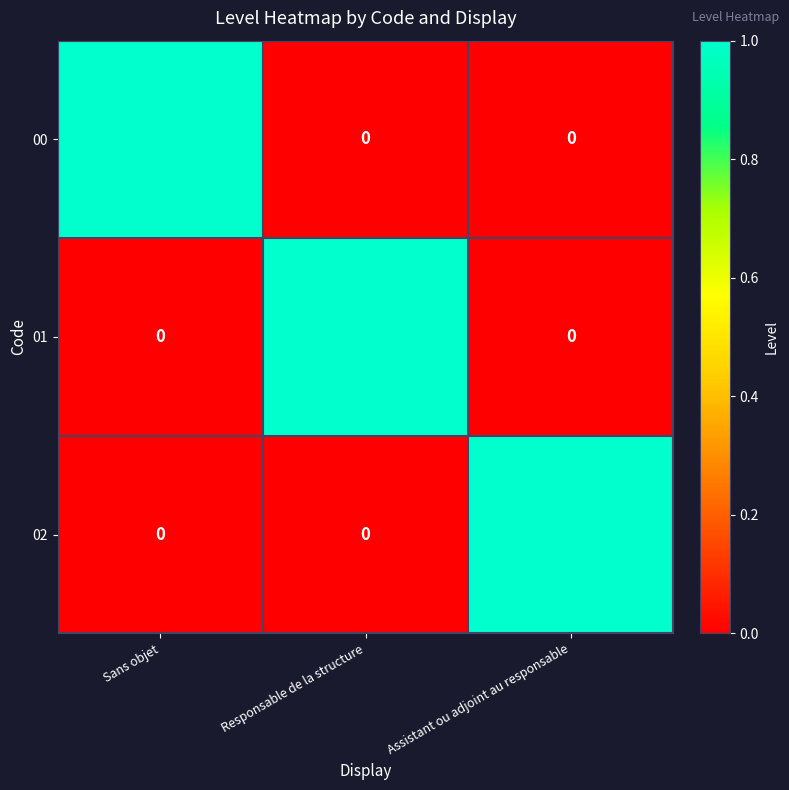

Count the 00 values in the range 0 to 1.

3